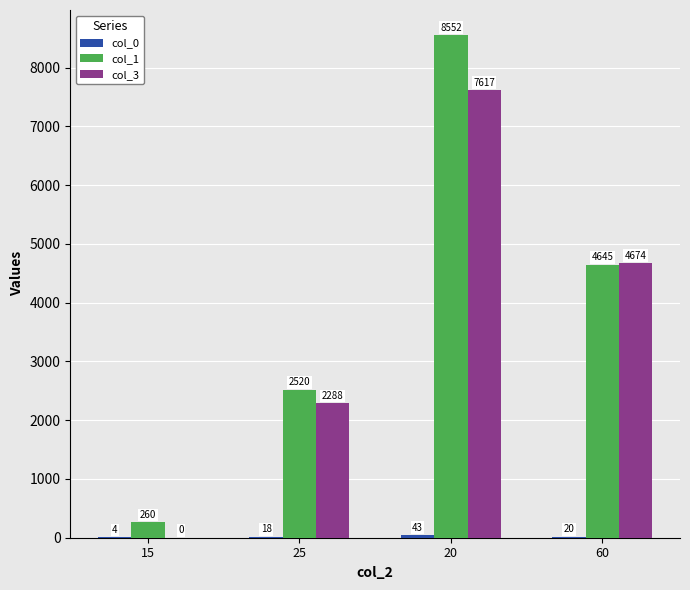

What is the maximum value for col_1?

8552